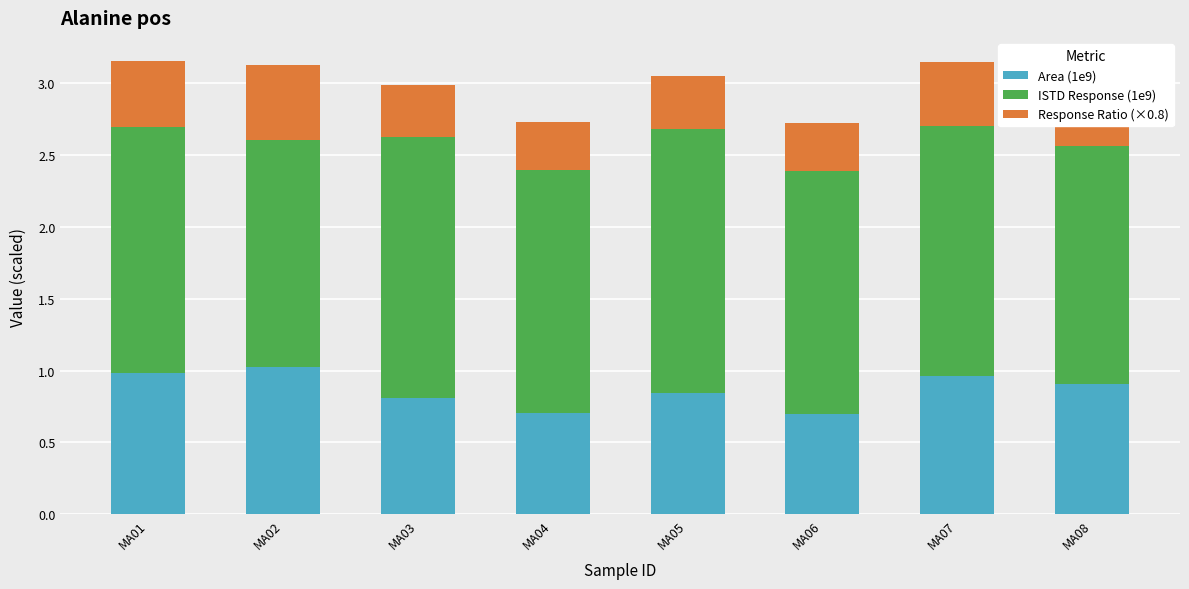

What is the sum of all Area (1e9) values?

6.9